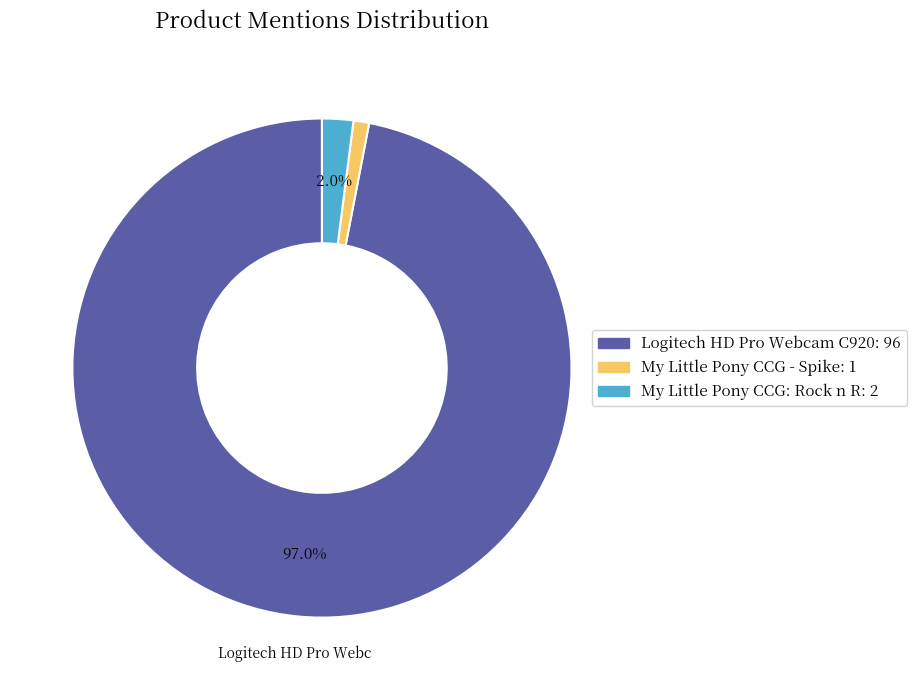

Is there a majority slice in this chart?

Yes